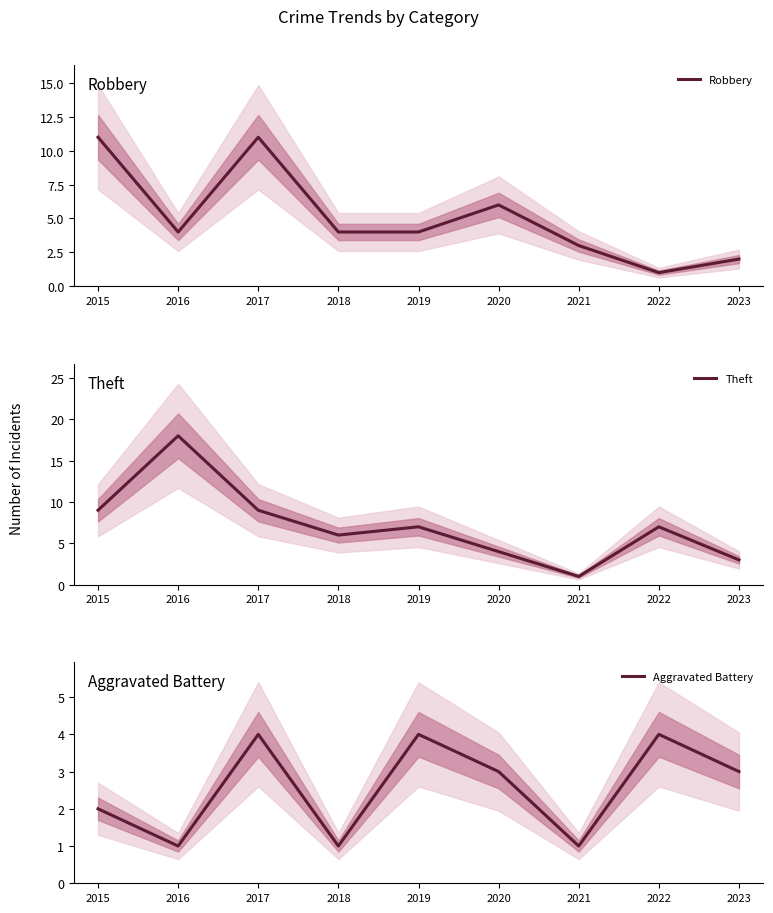

In Aggravated Battery, how many points are higher than both neighbors (excluding endpoints)?

3